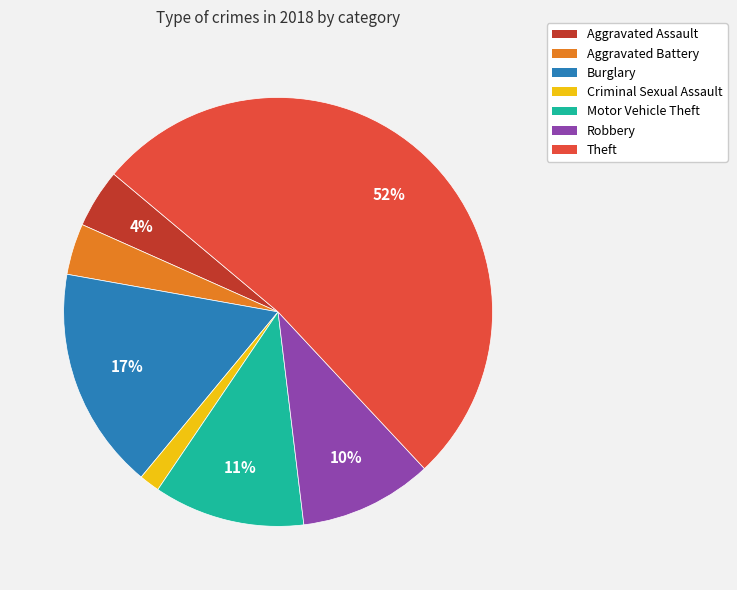

True or false: Motor Vehicle Theft accounts for 11% of the total.

True